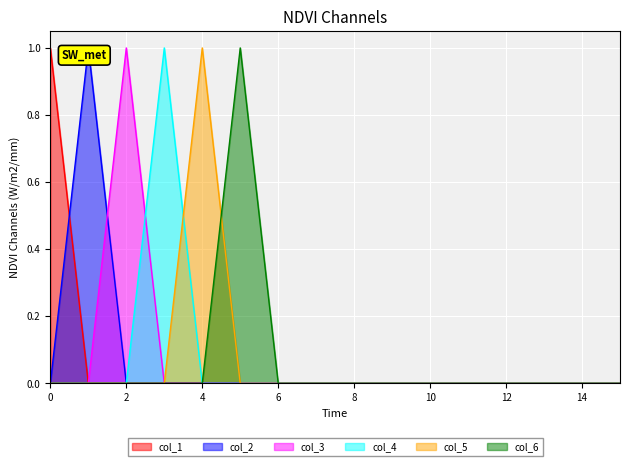

Which category has the highest value in the col_5 series?

4